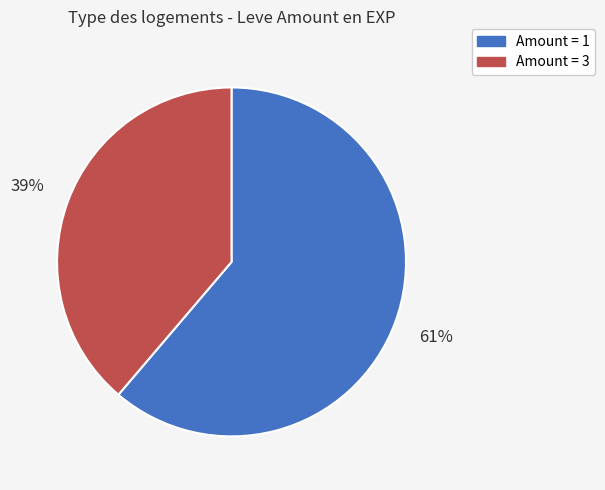

Does any single category account for the majority?

Yes